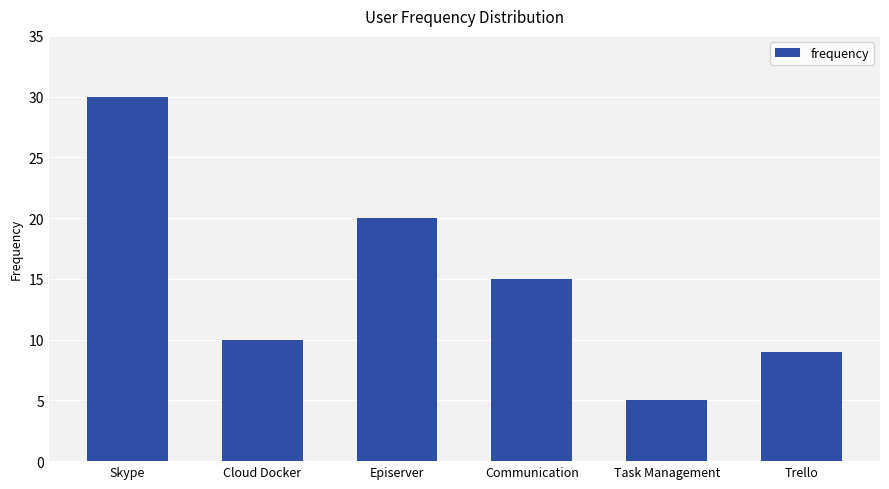

What is the sum of all values?

89